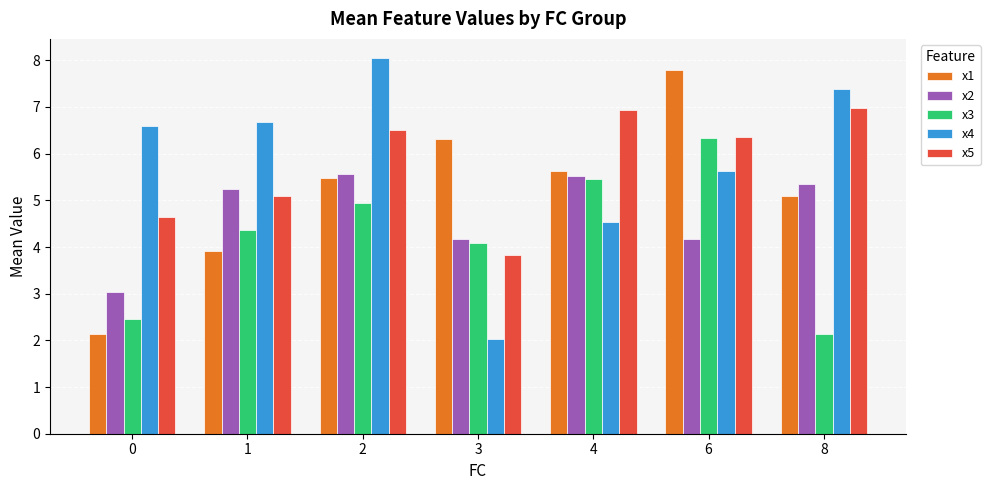

Does the chart contain stacked bars?

No